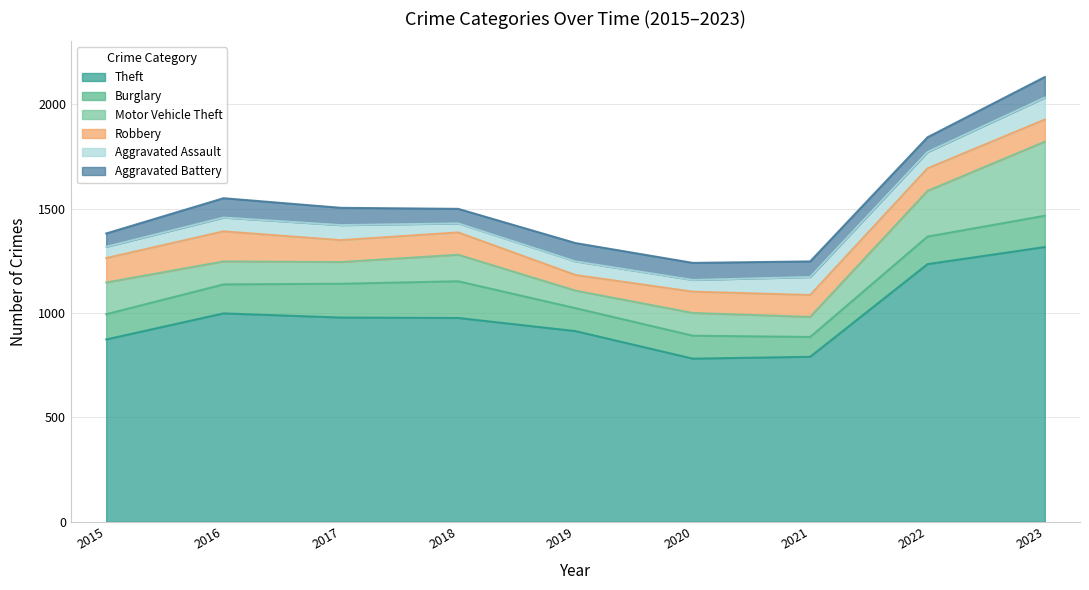

Reading left to right, list all the values displayed in this chart.

Theft: 2015=874	2016=999	2017=979	2018=977	2019=914	2020=782	2021=791	2022=1235	2023=1317
Burglary: 2015=121	2016=139	2017=162	2018=176	2019=110	2020=110	2021=95	2022=132	2023=150
Motor Vehicle Theft: 2015=152	2016=110	2017=104	2018=127	2019=84	2020=109	2021=96	2022=219	2023=355
Robbery: 2015=117	2016=144	2017=105	2018=107	2019=75	2020=102	2021=105	2022=108	2023=106
Aggravated Assault: 2015=54	2016=66	2017=72	2018=43	2019=65	2020=56	2021=86	2022=78	2023=105
Aggravated Battery: 2015=64	2016=93	2017=83	2018=70	2019=88	2020=82	2021=75	2022=71	2023=99